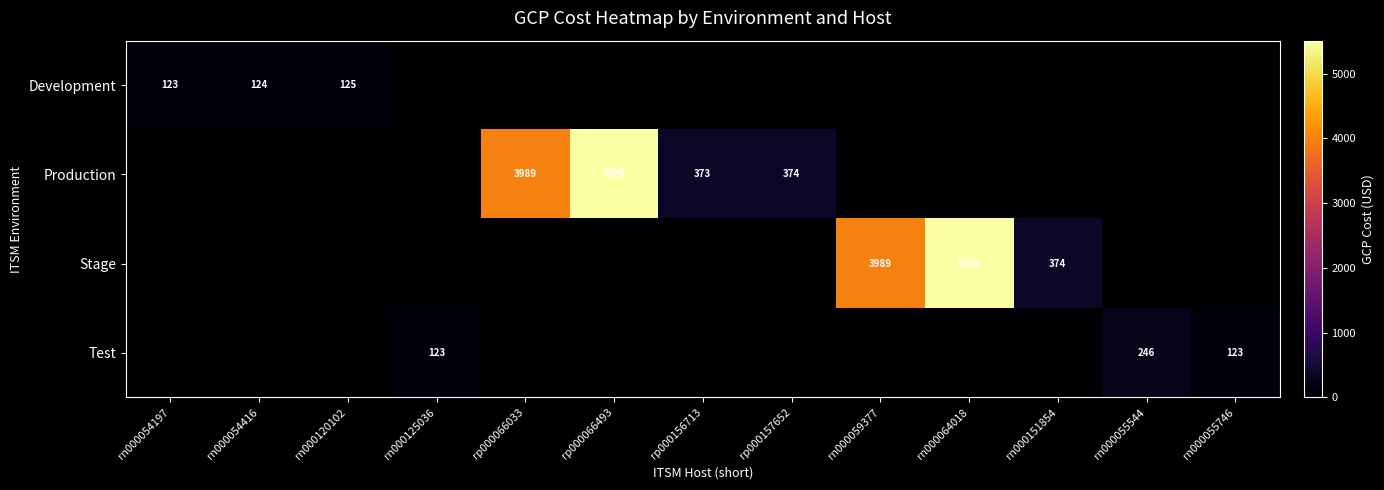

What is the sum of the Test values at rn000055746 and rn000055544?

369